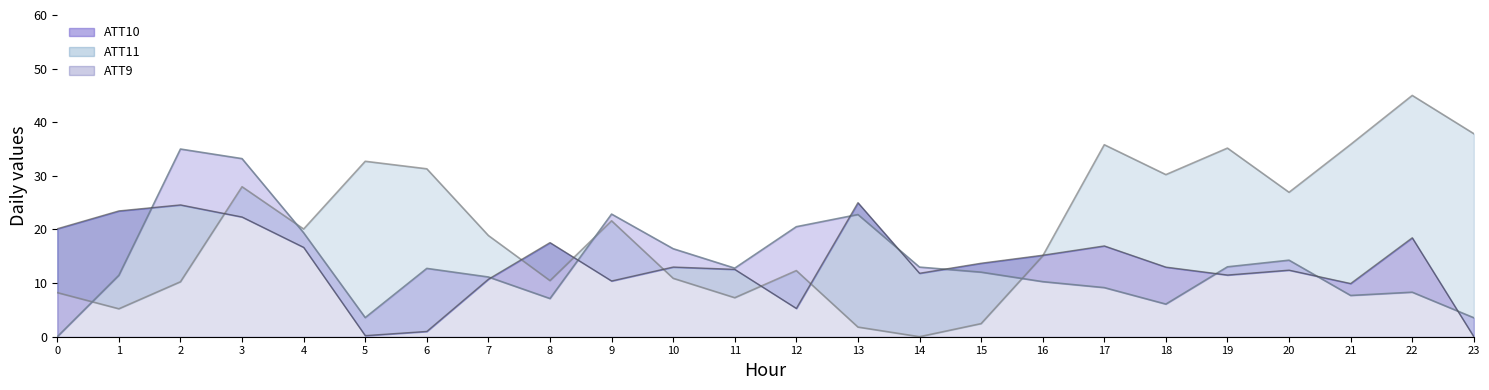

Reading left to right, list all the values displayed in this chart.

ATT11 line: 8.2	5.2	10.2	28.0	20.1	32.7	31.3	18.9	10.5	21.6	10.9	7.3	12.3	1.8	0.0	2.4	15.1	35.8	30.2	35.2	26.9	35.9	45.0	37.9
ATT10 line: 0.0	11.5	35.0	33.2	19.4	3.6	12.7	11.1	7.1	22.9	16.4	12.8	20.5	22.8	13.0	12.0	10.3	9.2	6.1	13.0	14.3	7.7	8.3	3.5
ATT9 line: 20.1	23.5	24.6	22.3	16.7	0.2	1.0	10.7	17.6	10.4	13.0	12.6	5.3	25.0	11.8	13.7	15.2	16.9	13.0	11.5	12.4	9.9	18.5	0.0